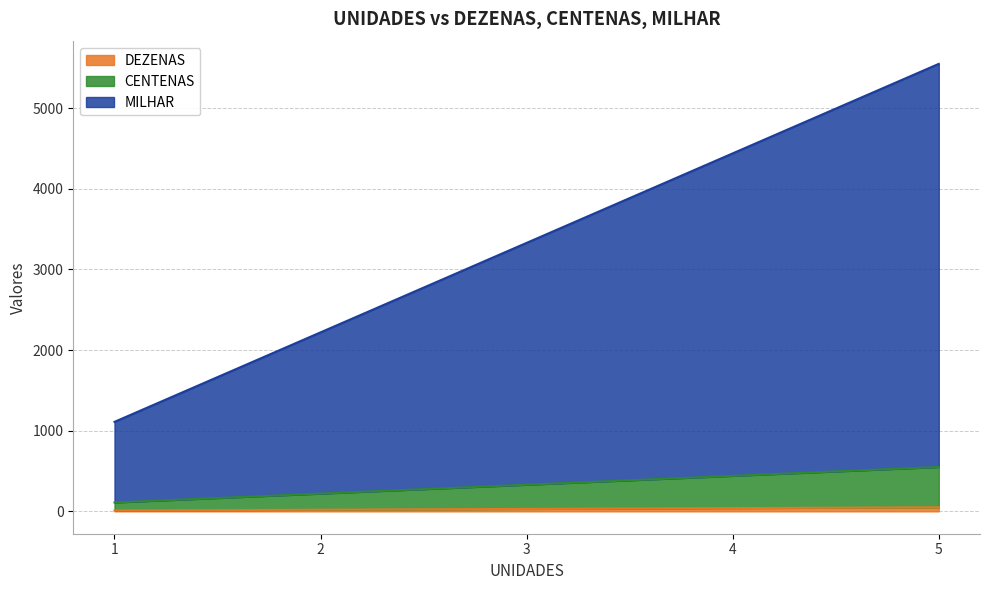

Reading left to right, extract all data points from this chart.

DEZENAS: 10	20	30	40	50
CENTENAS: 110	220	330	440	550
MILHAR: 1110	2220	3330	4440	5550